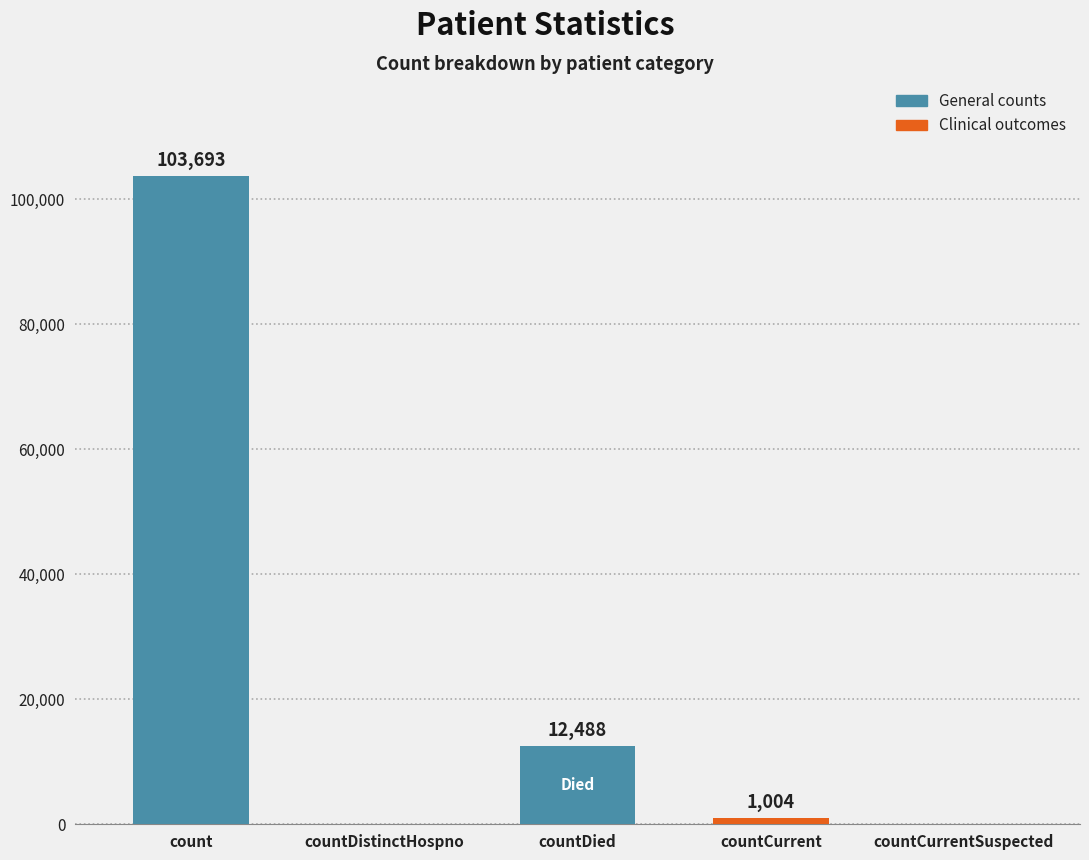

What is the sum of the values at countDistinctHospno and countCurrent?

1004